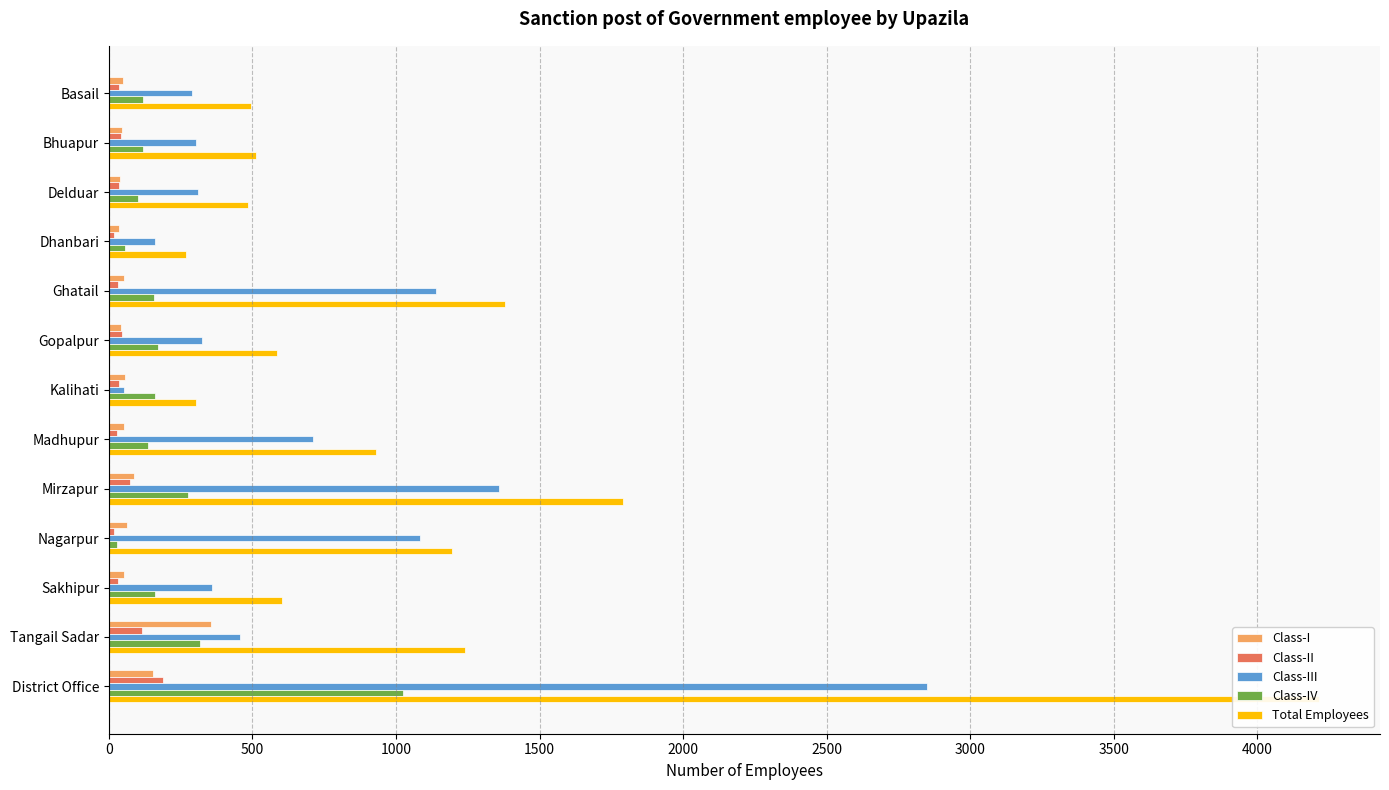

What are all the series names shown in the legend?

Class-I, Class-II, Class-III, Class-IV, Total Employees